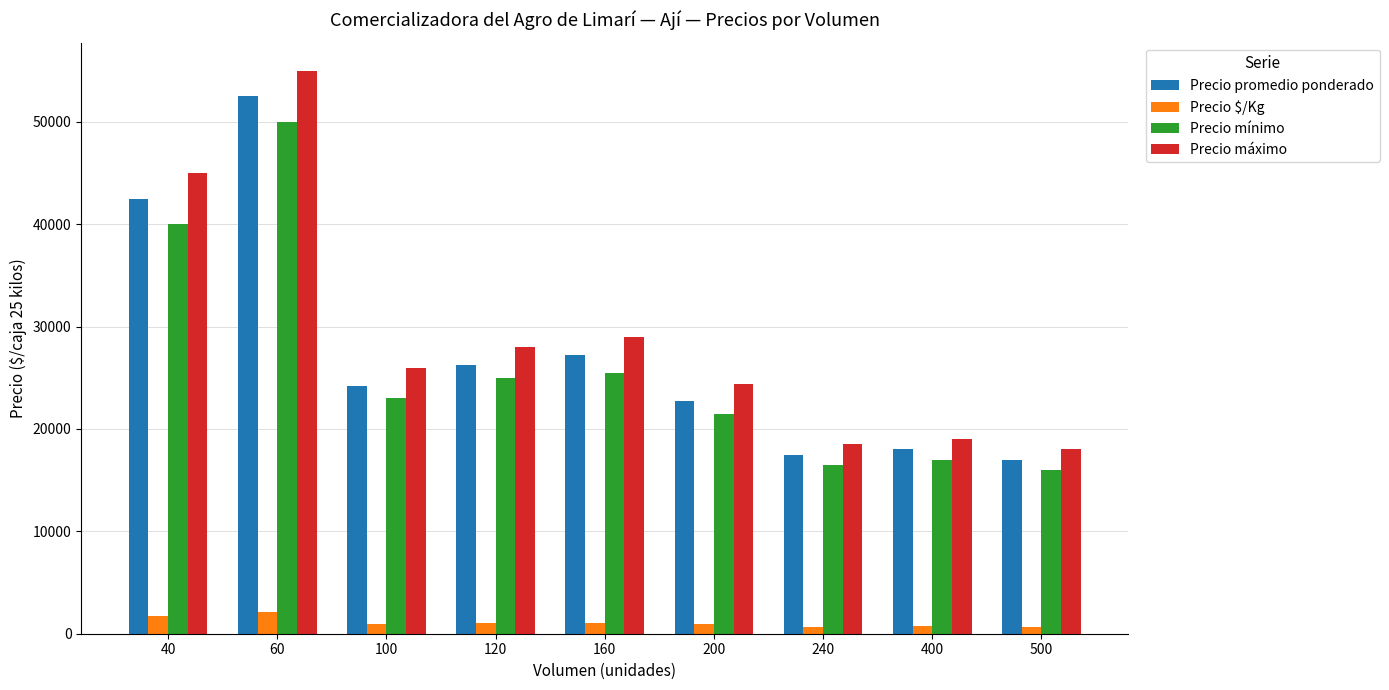

What is the lowest value of the Precio mínimo series?

16000